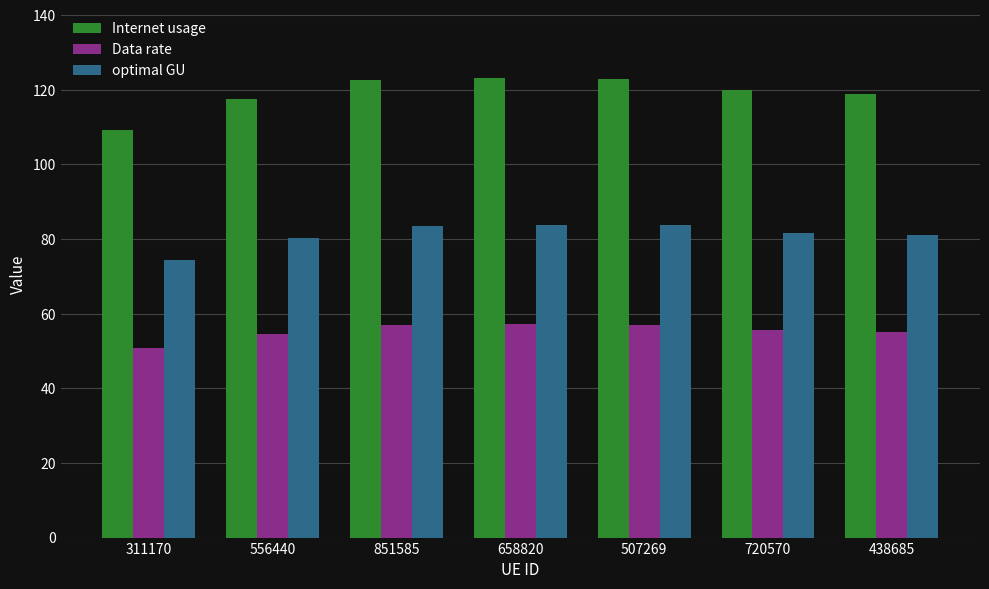

Which series has the largest range (max minus min)?

Internet usage